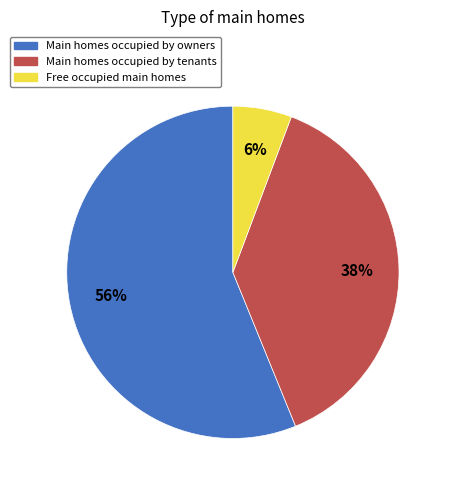

What percentage is the Main homes occupied by owners slice, to the nearest percent?

56%